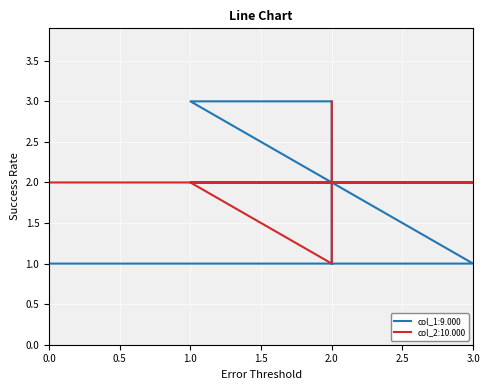

What is the average value of the col_1 series?

2